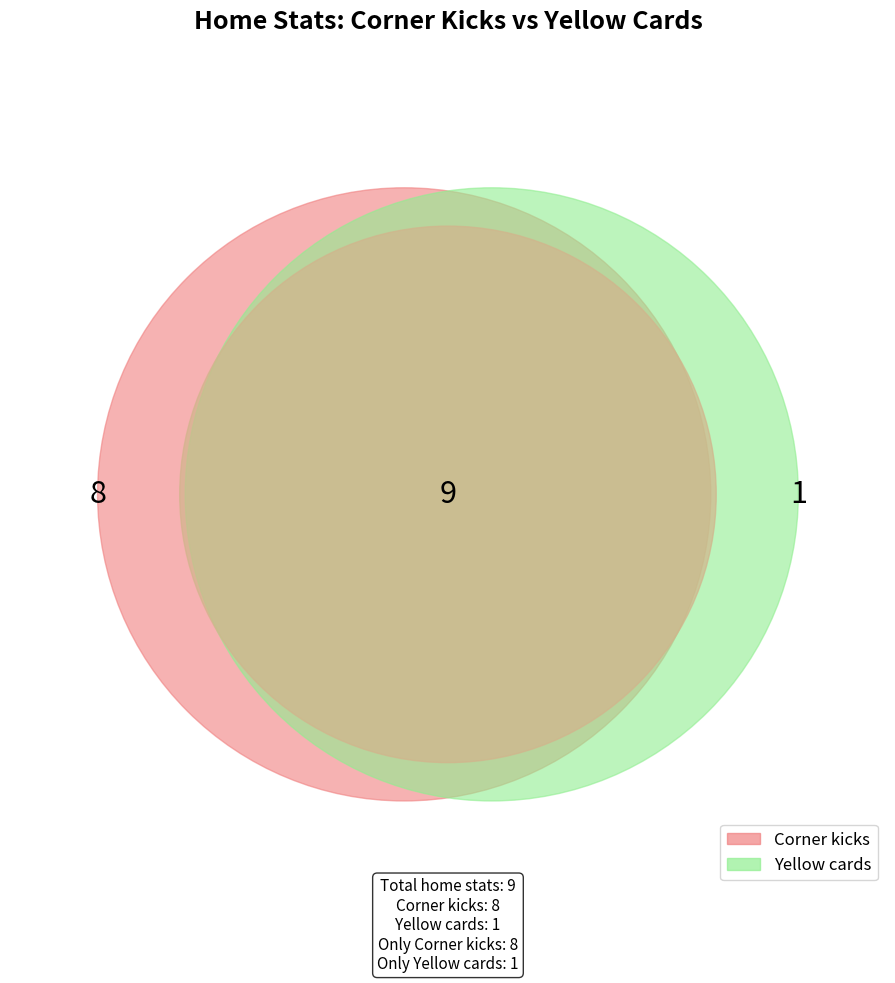

Between Yellow cards and Corner kicks, which is larger?

Corner kicks